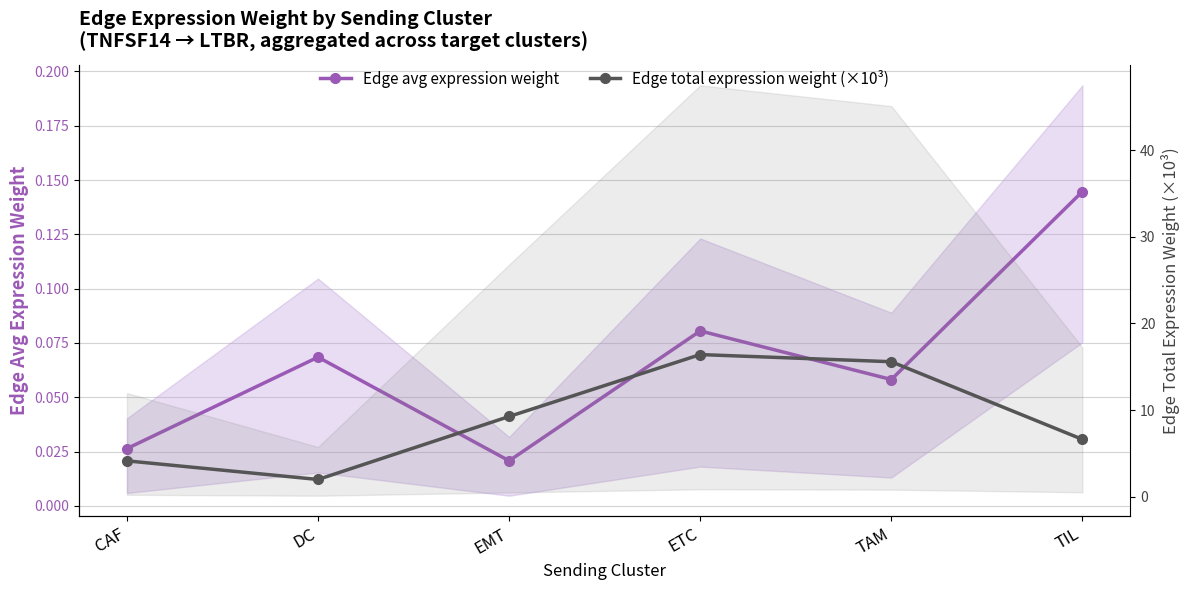

What is the label of the 5th point from the left?

TAM